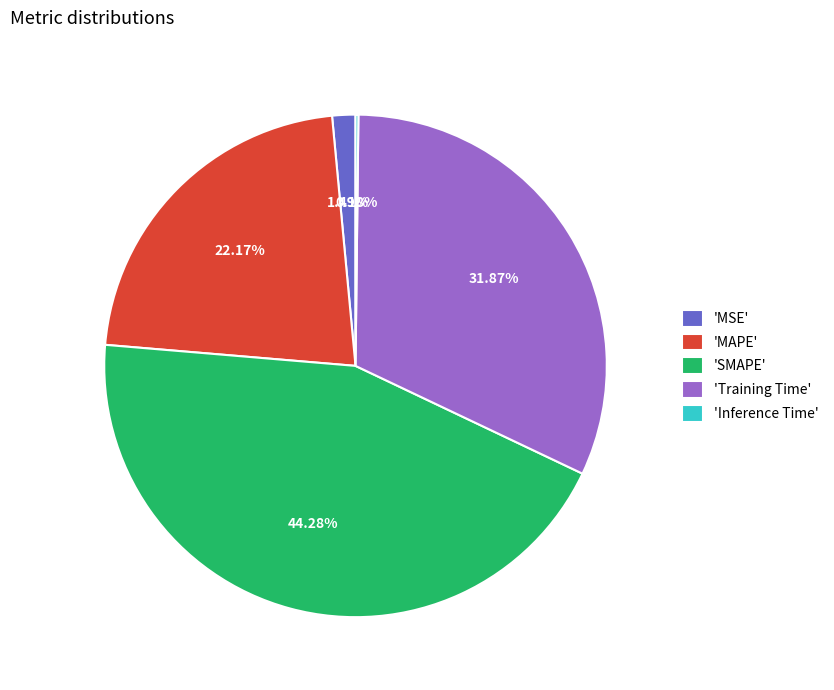

Does 'MAPE' represent more than half of the total?

No